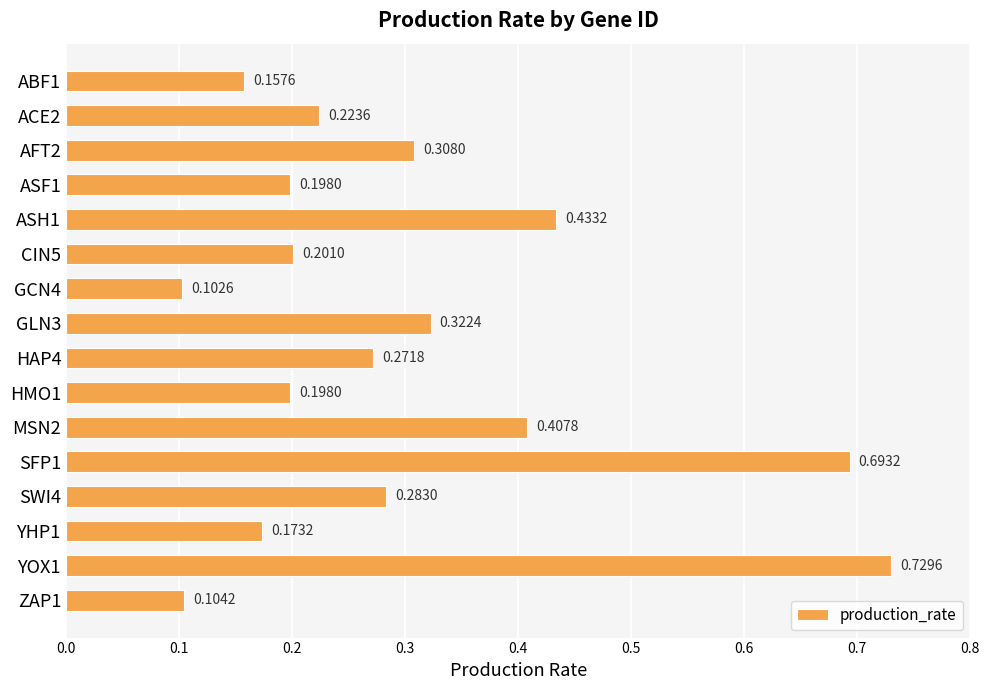

Are the bars grouped side by side (vs. stacked)?

No